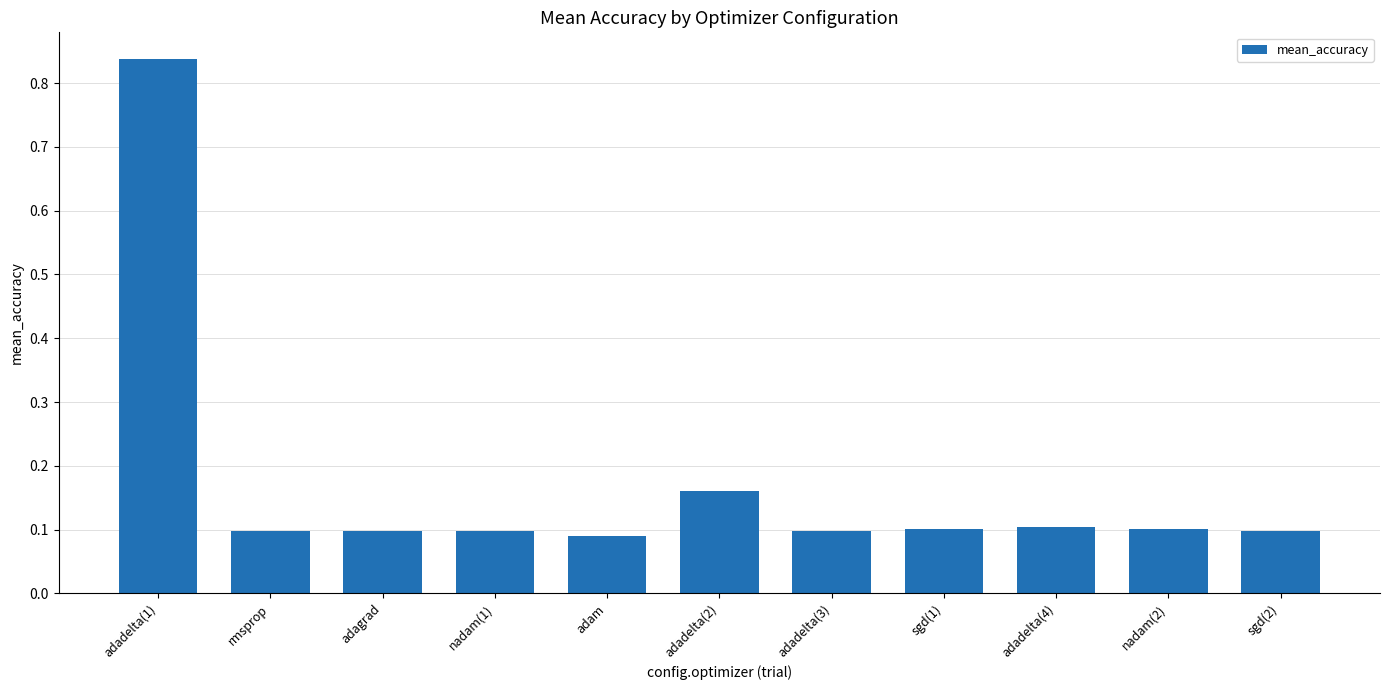

Which category has the highest value across all series?

adadelta(1)